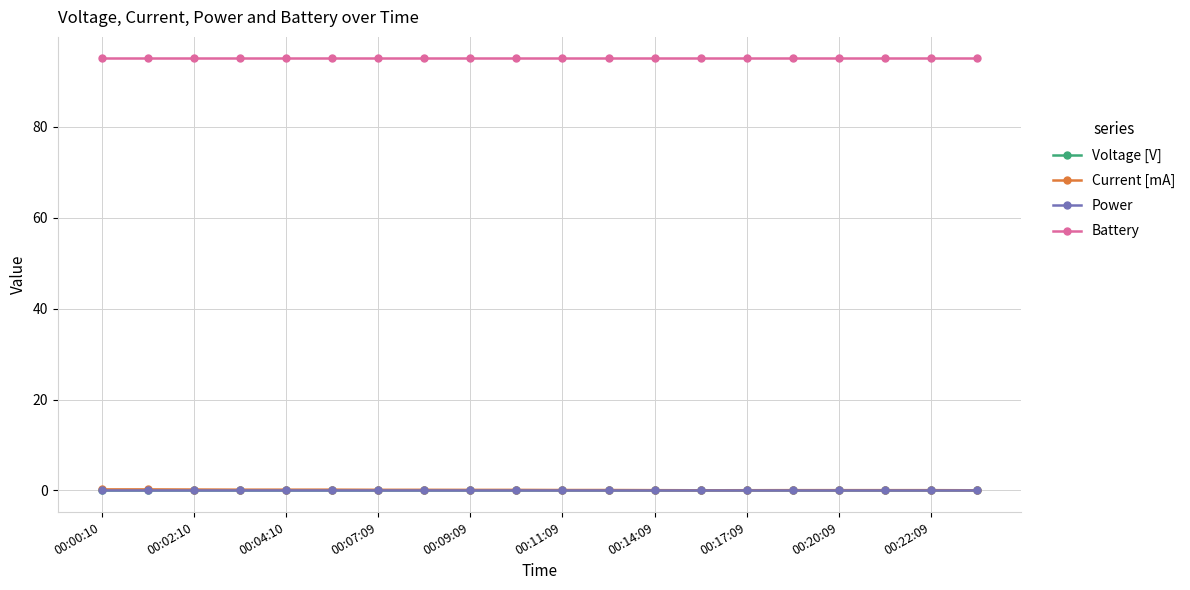

True or false: Battery and Current [mA] intersect in this chart.

False